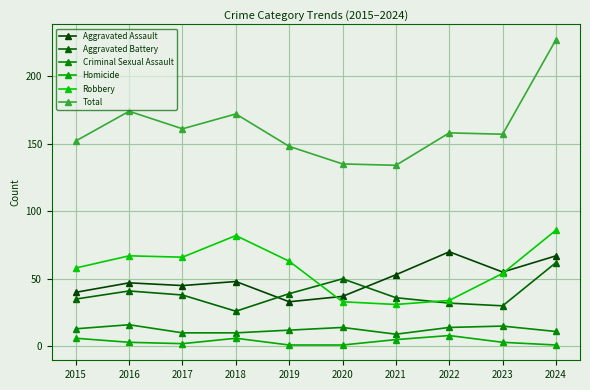

What is the greatest value displayed?

227